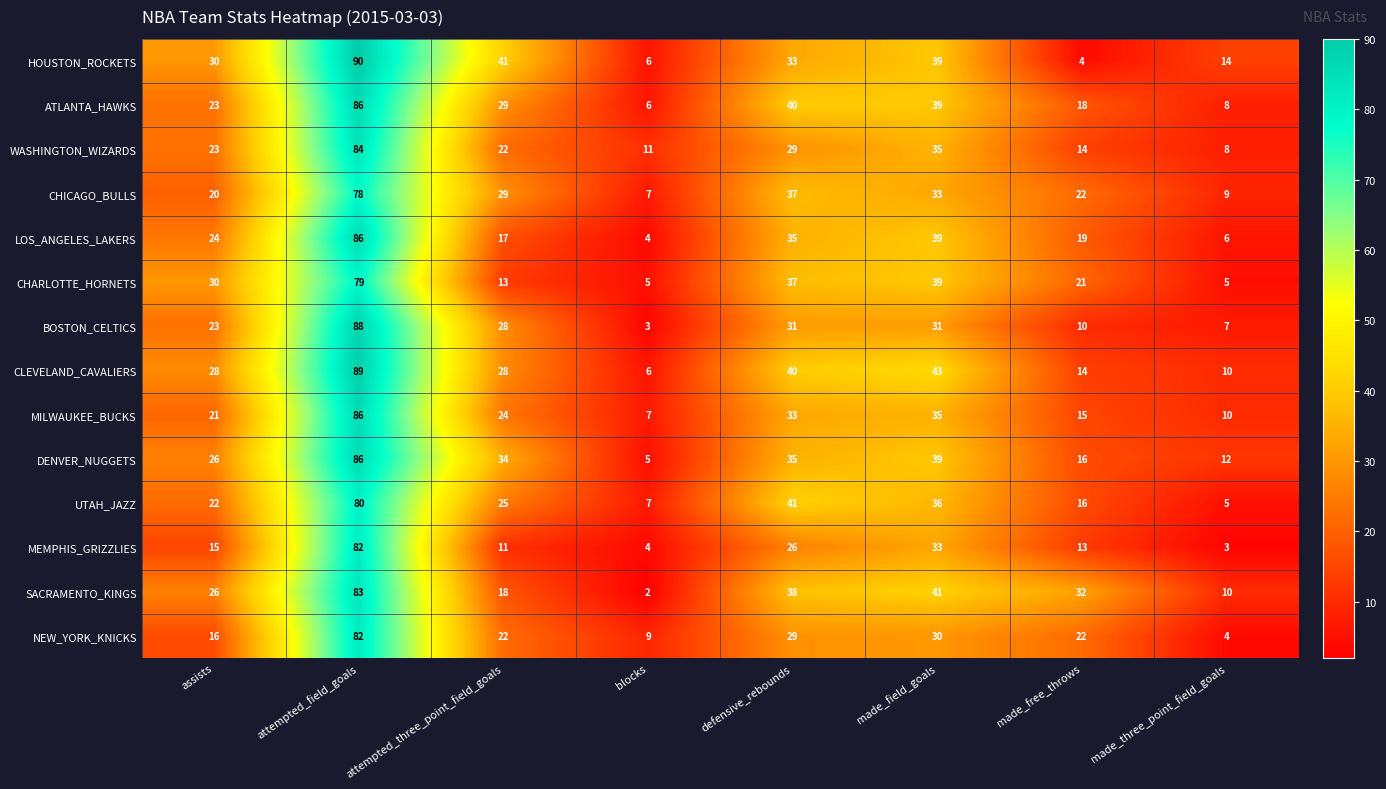

What is the total value across all series at assists?

327